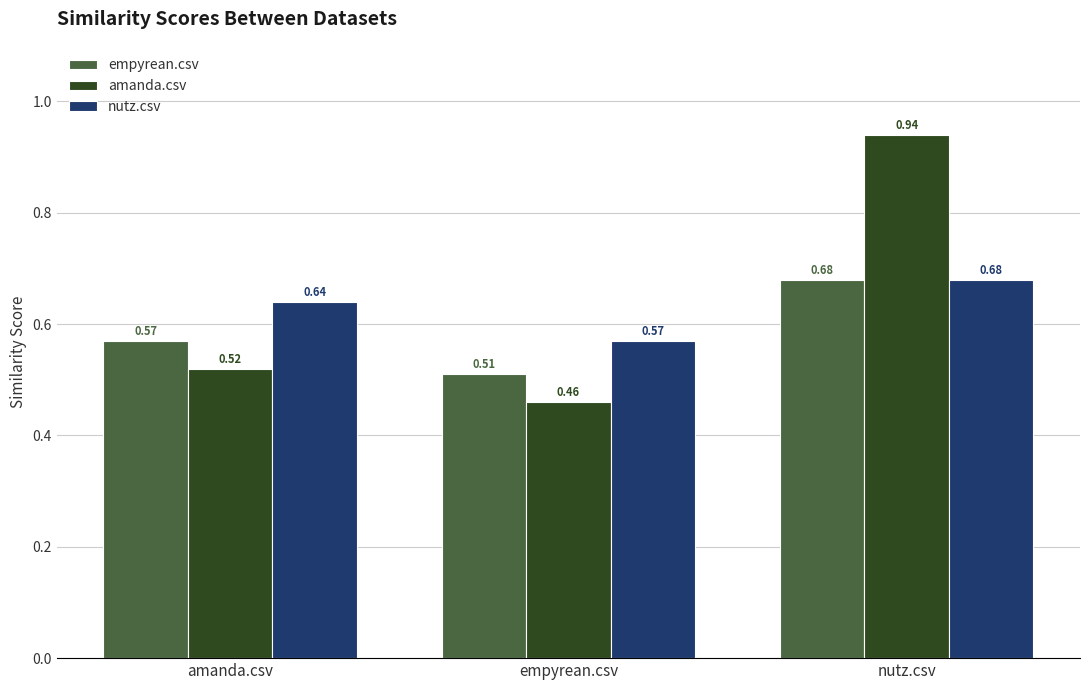

Which category has the highest value in the empyrean.csv series?

nutz.csv